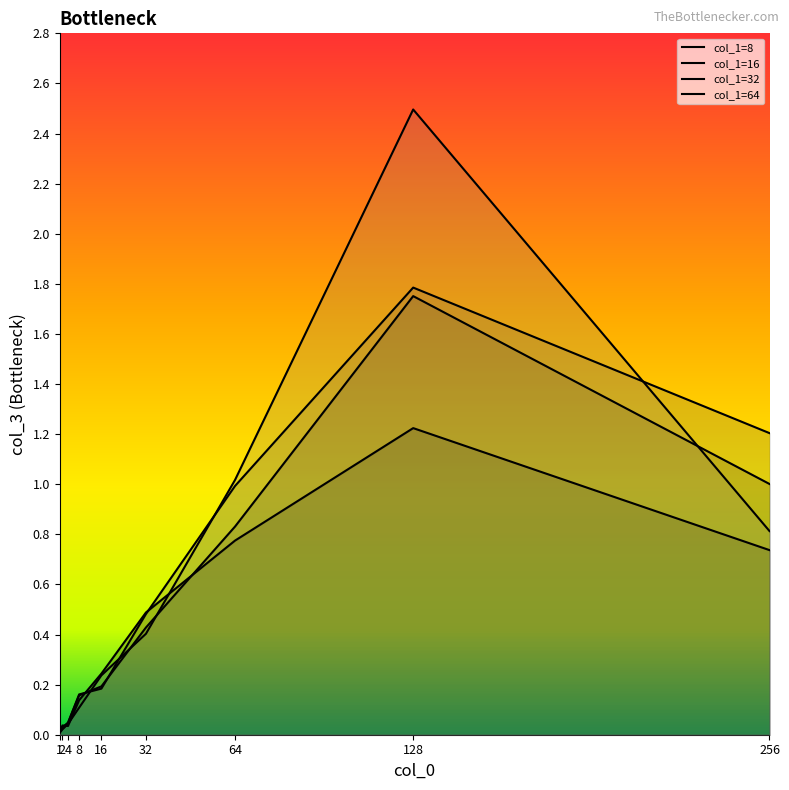

The col_1=64 series shows 1.0 at 64. True or false?

True